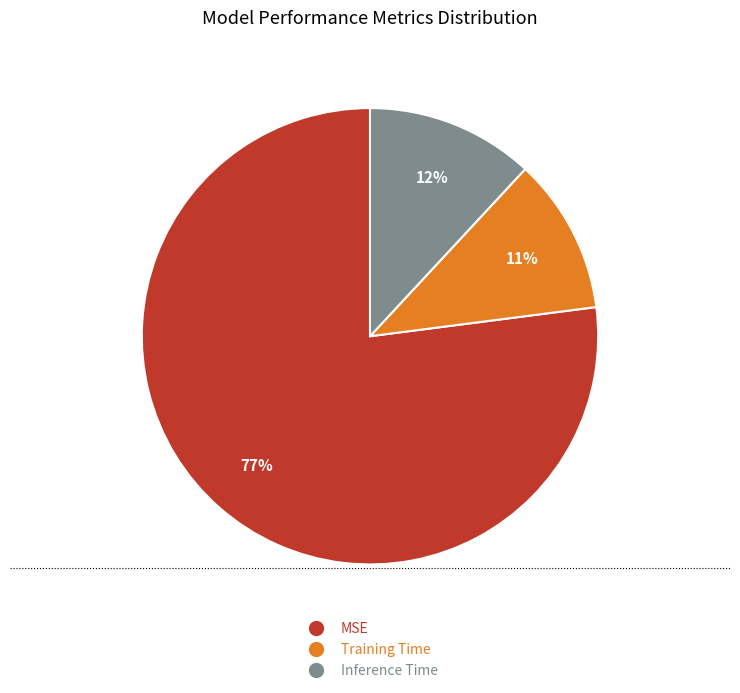

What percentage is the Training Time slice, to the nearest percent?

11%